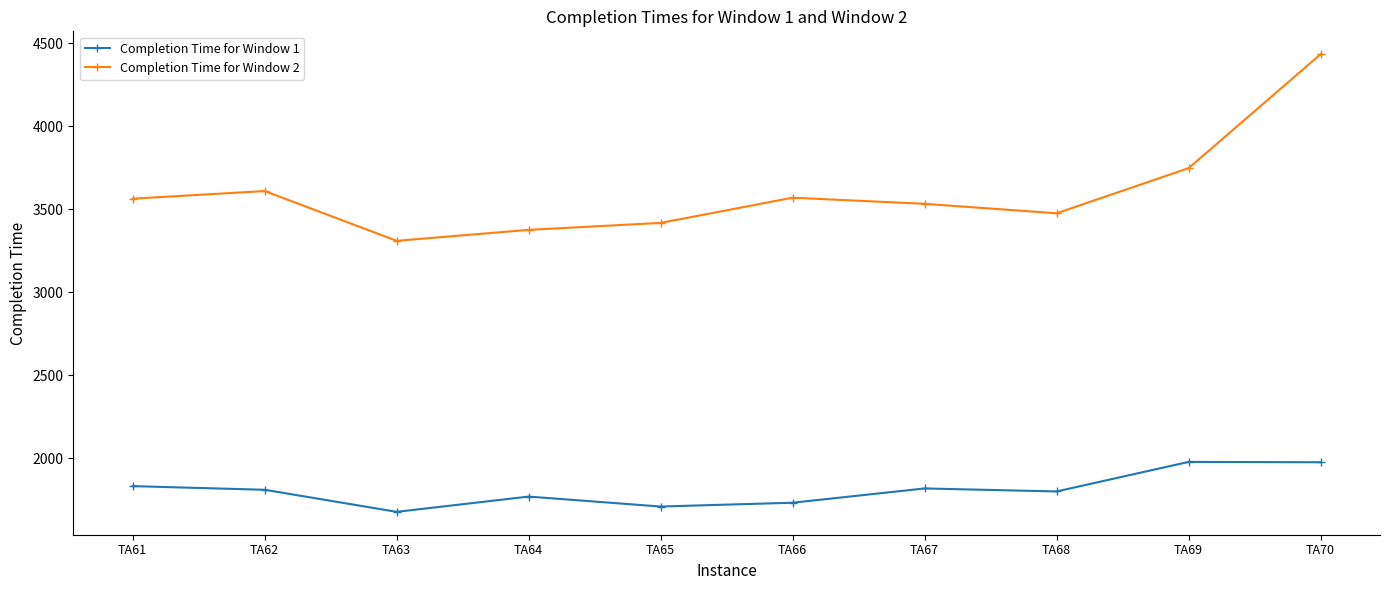

True or false: Completion Time for Window 2 and Completion Time for Window 1 cross at least once.

False